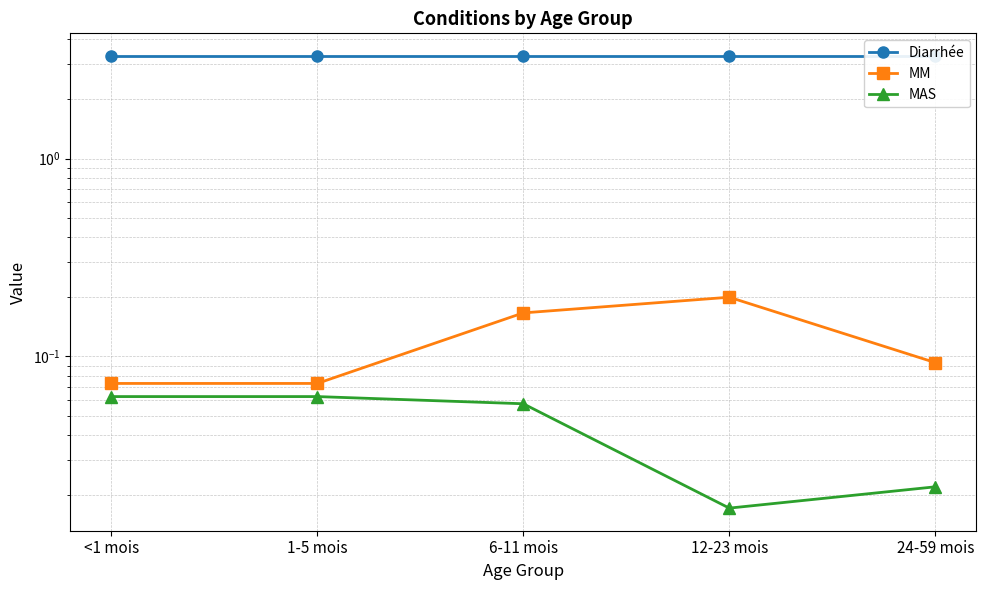

What is the label of the 5th point from the right?

<1 mois